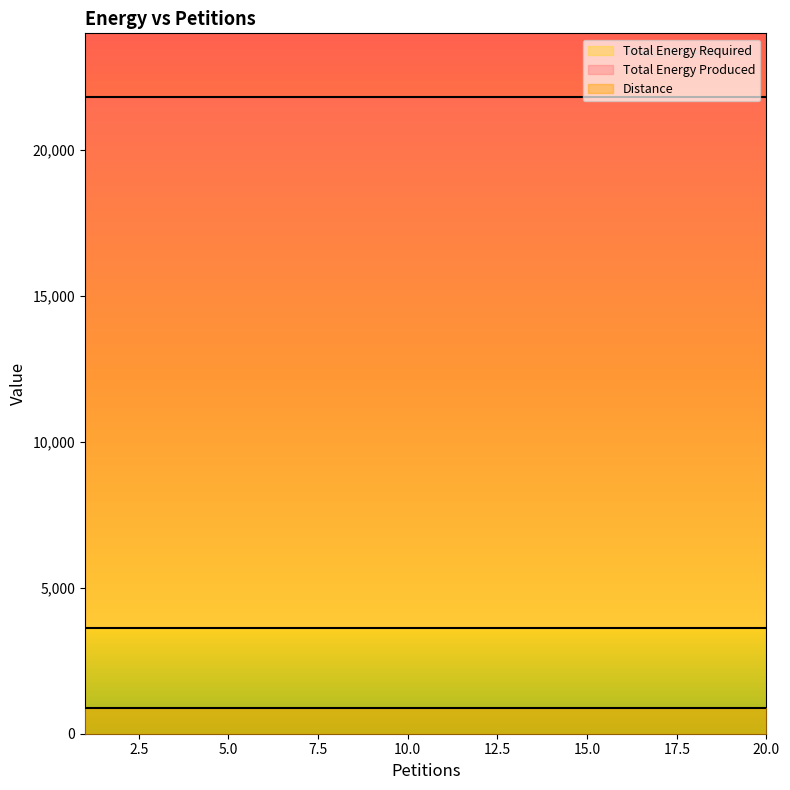

True or false: Distance has more than 0 points higher than both neighbors.

False